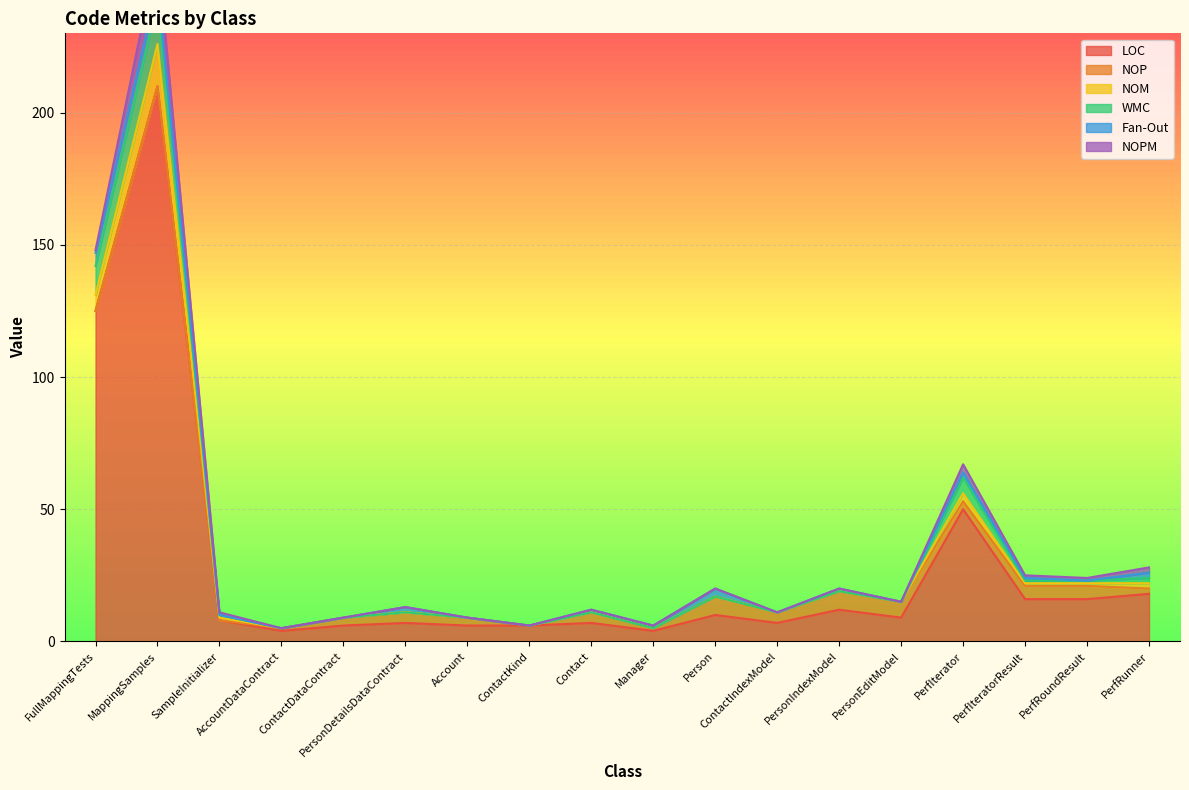

True or false: LOC and NOM intersect in this chart.

False